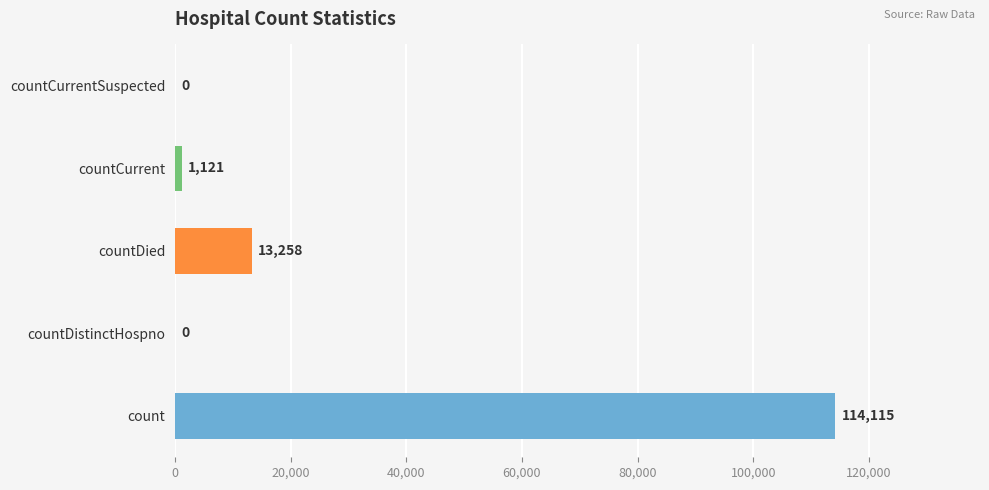

What is the sum of all values?

128494